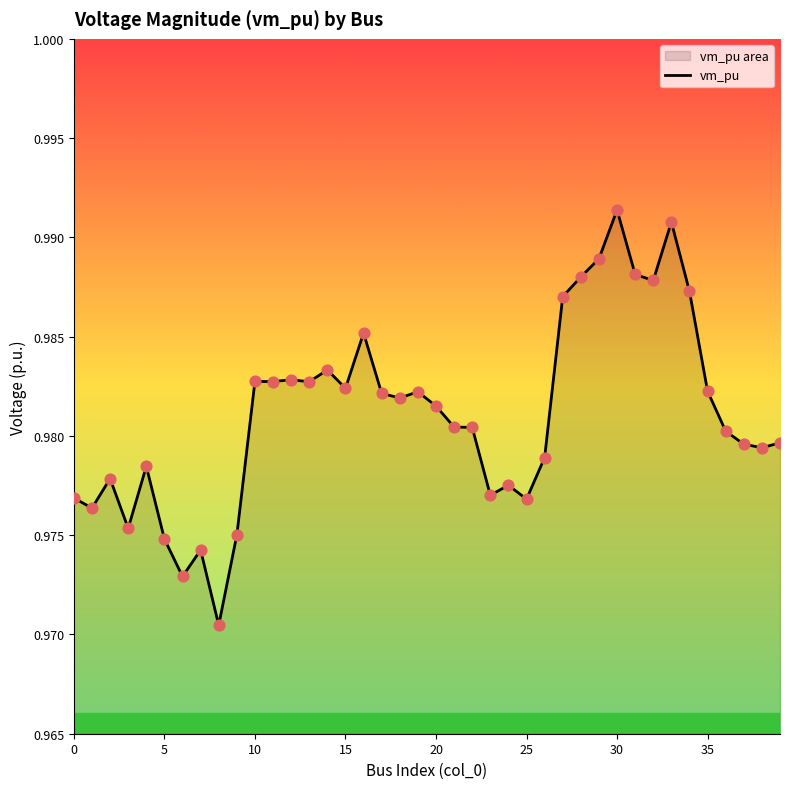

Which has a higher value, 10 or 0?

10